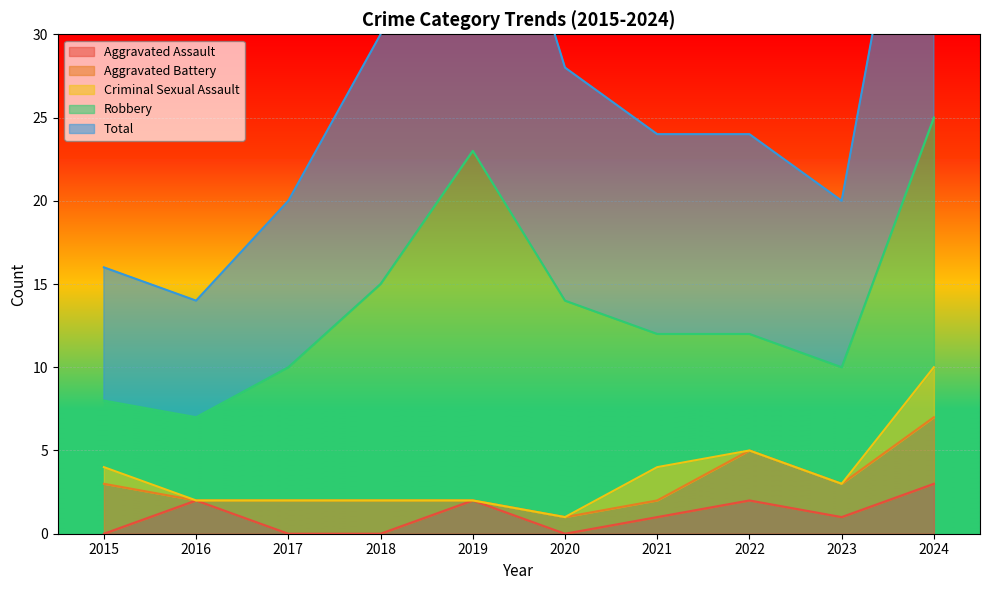

At which label does Aggravated Assault reach its peak?

2024